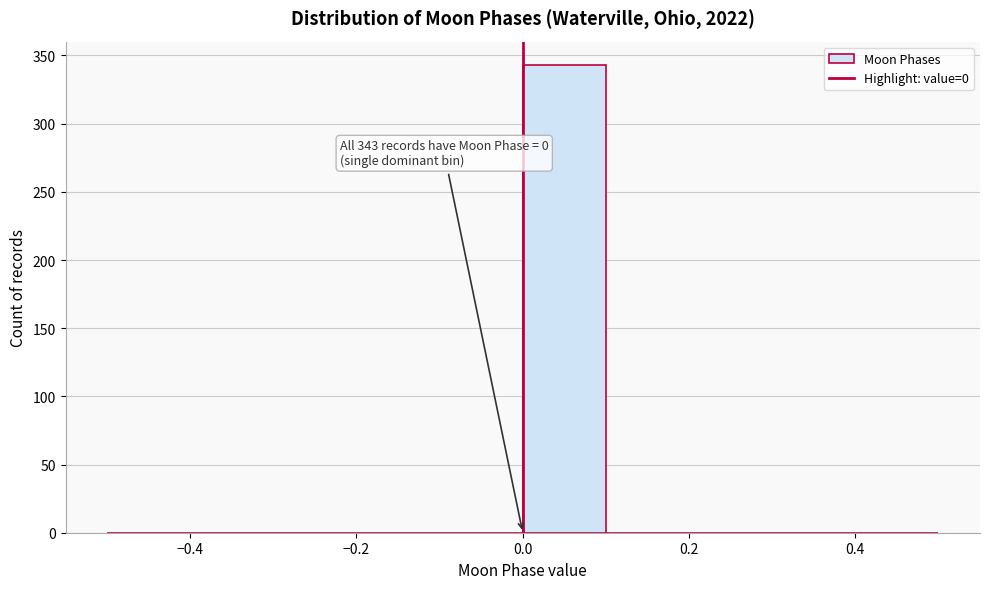

Over which range of the x-axis is the bar tallest?

0.0 to 0.1